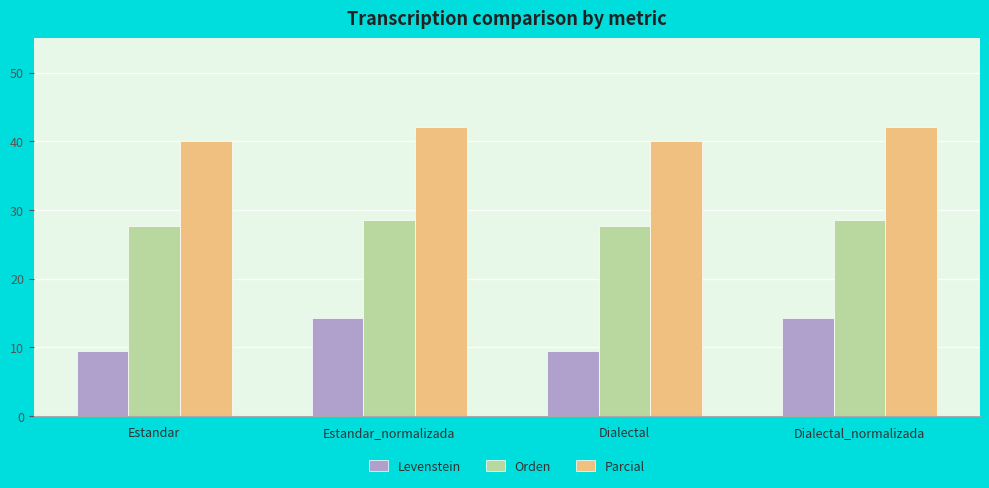

Which series has the widest spread of values?

Levenstein